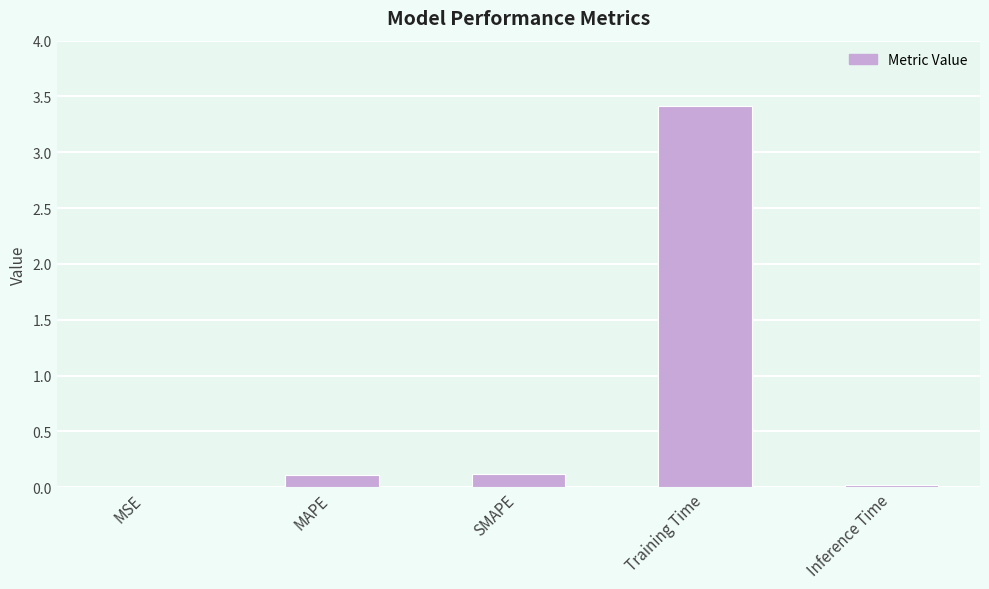

The value at Training Time is 4.6. True or false?

False